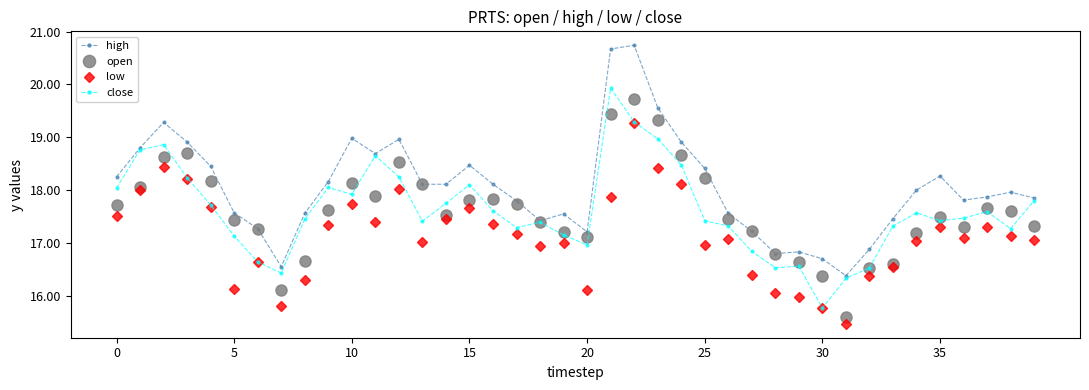

What is the value of the close point at the 25th from the left?

18.5